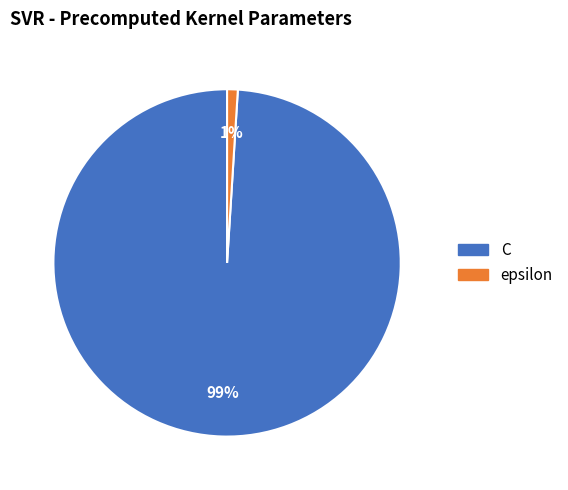

Is there a majority slice in this chart?

Yes